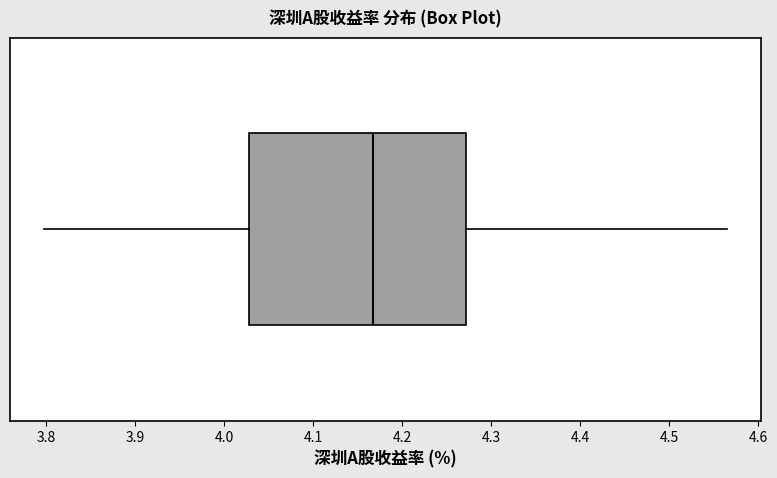

Where does the left whisker of the box end on the x-axis? The values are not printed on the chart, so give them approximately, as read against the axis.

3.80